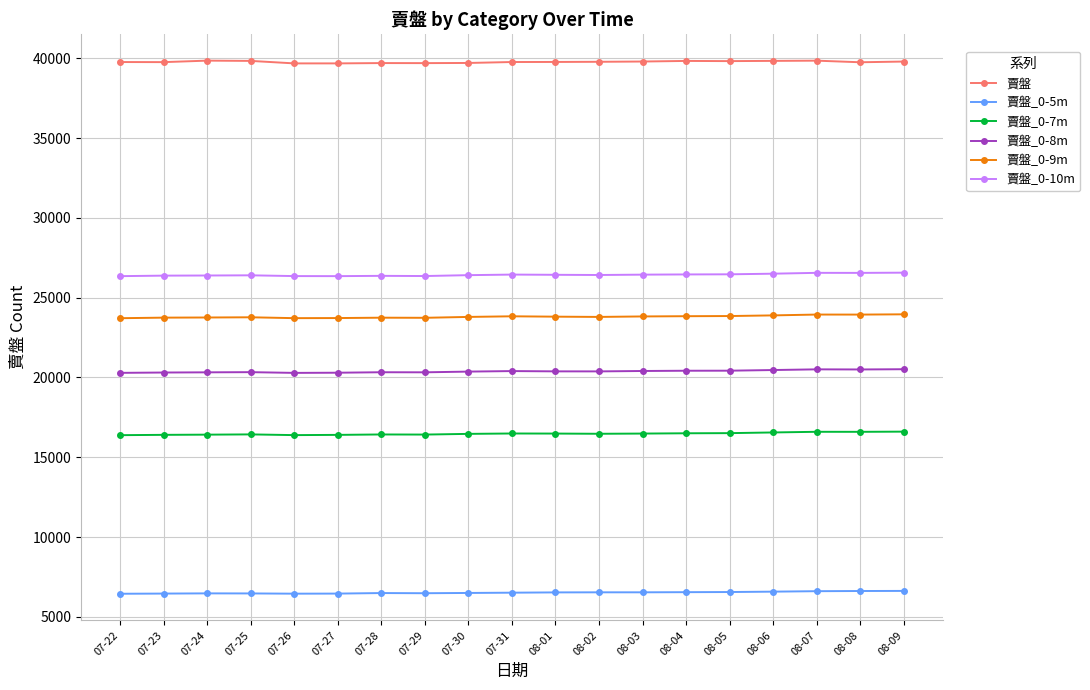

True or false: 賣盤_0-8m has more than 1 interior local peaks.

True